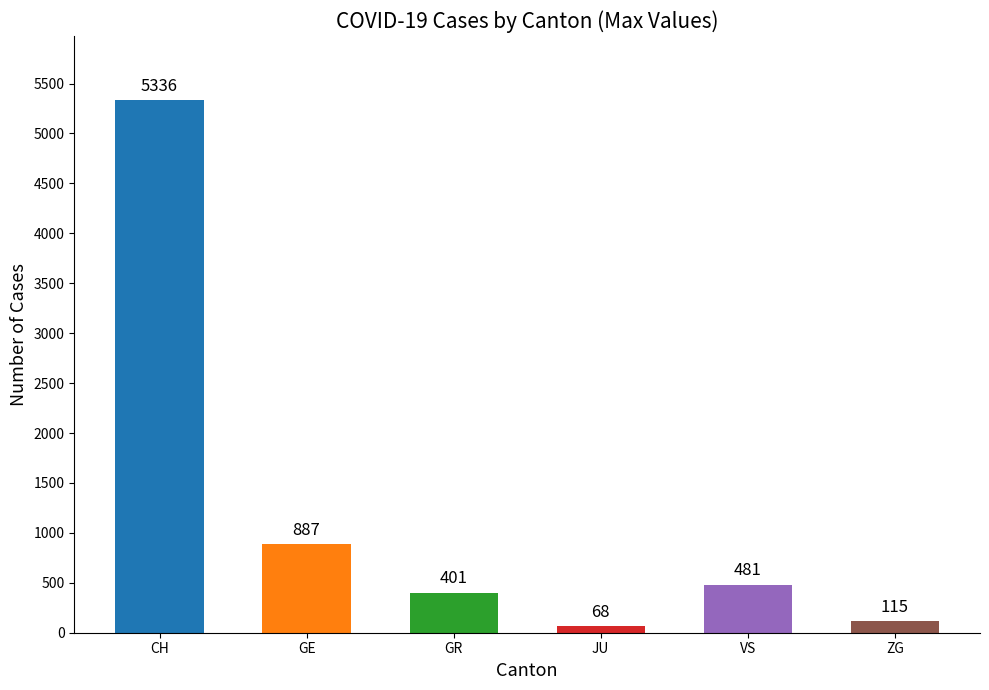

What is the label of the 1st bar from the left?

CH